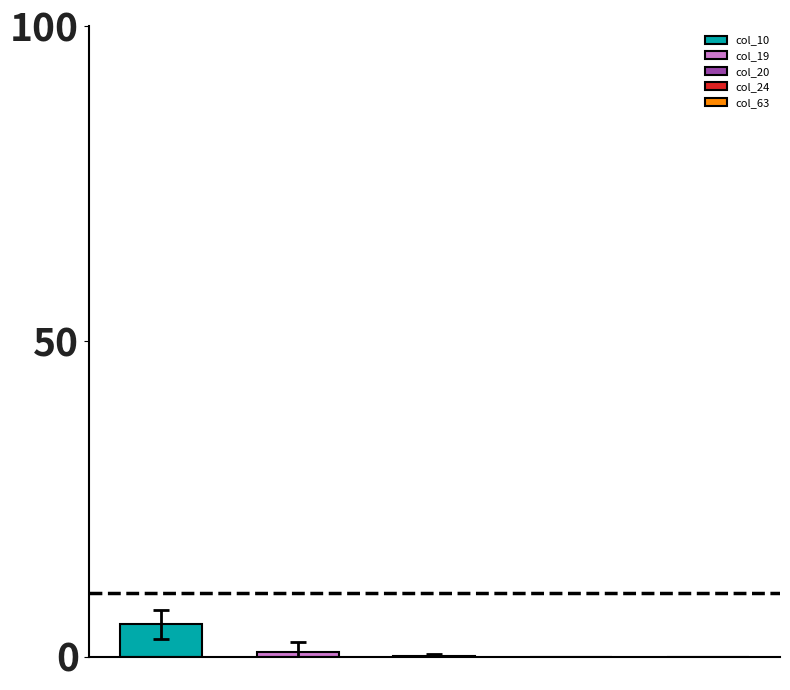

What is the maximum value for col_10?

5.1